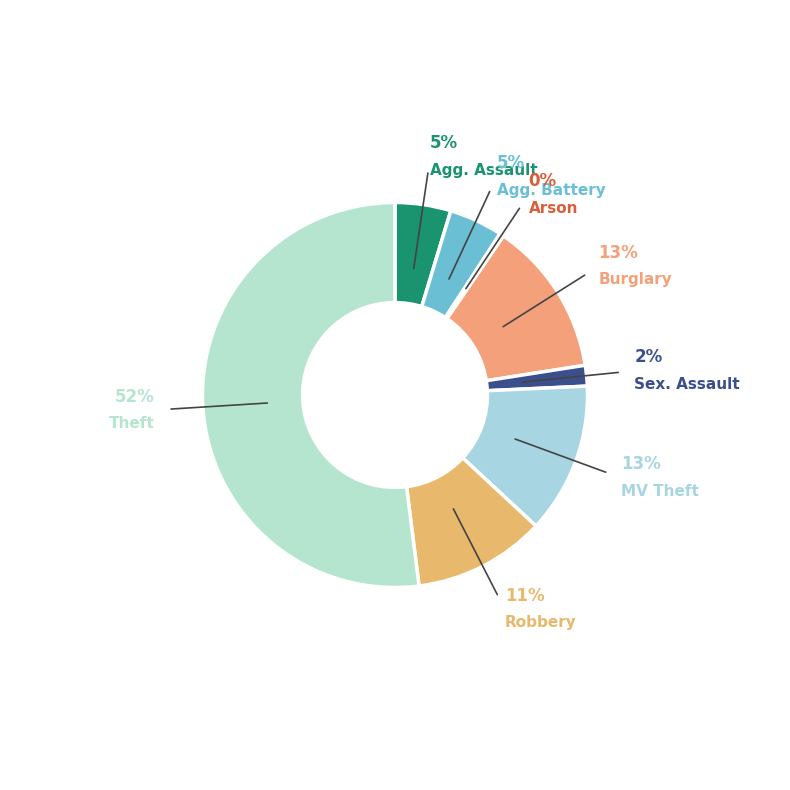

To the nearest percent, what is the combined percentage of Robbery and Arson?

11%